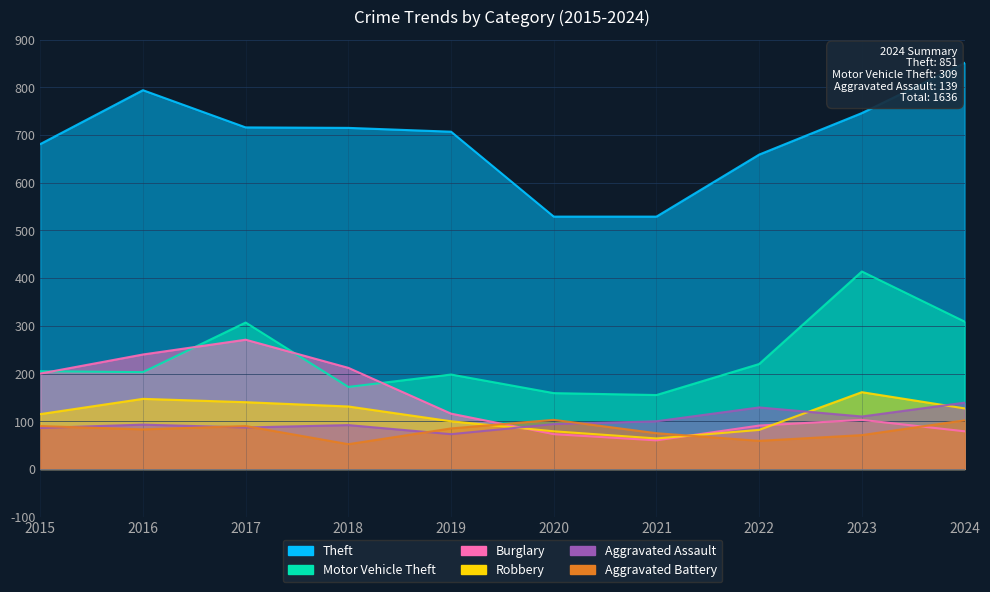

What is the value of the Aggravated Battery point at the 8th from the left?

59